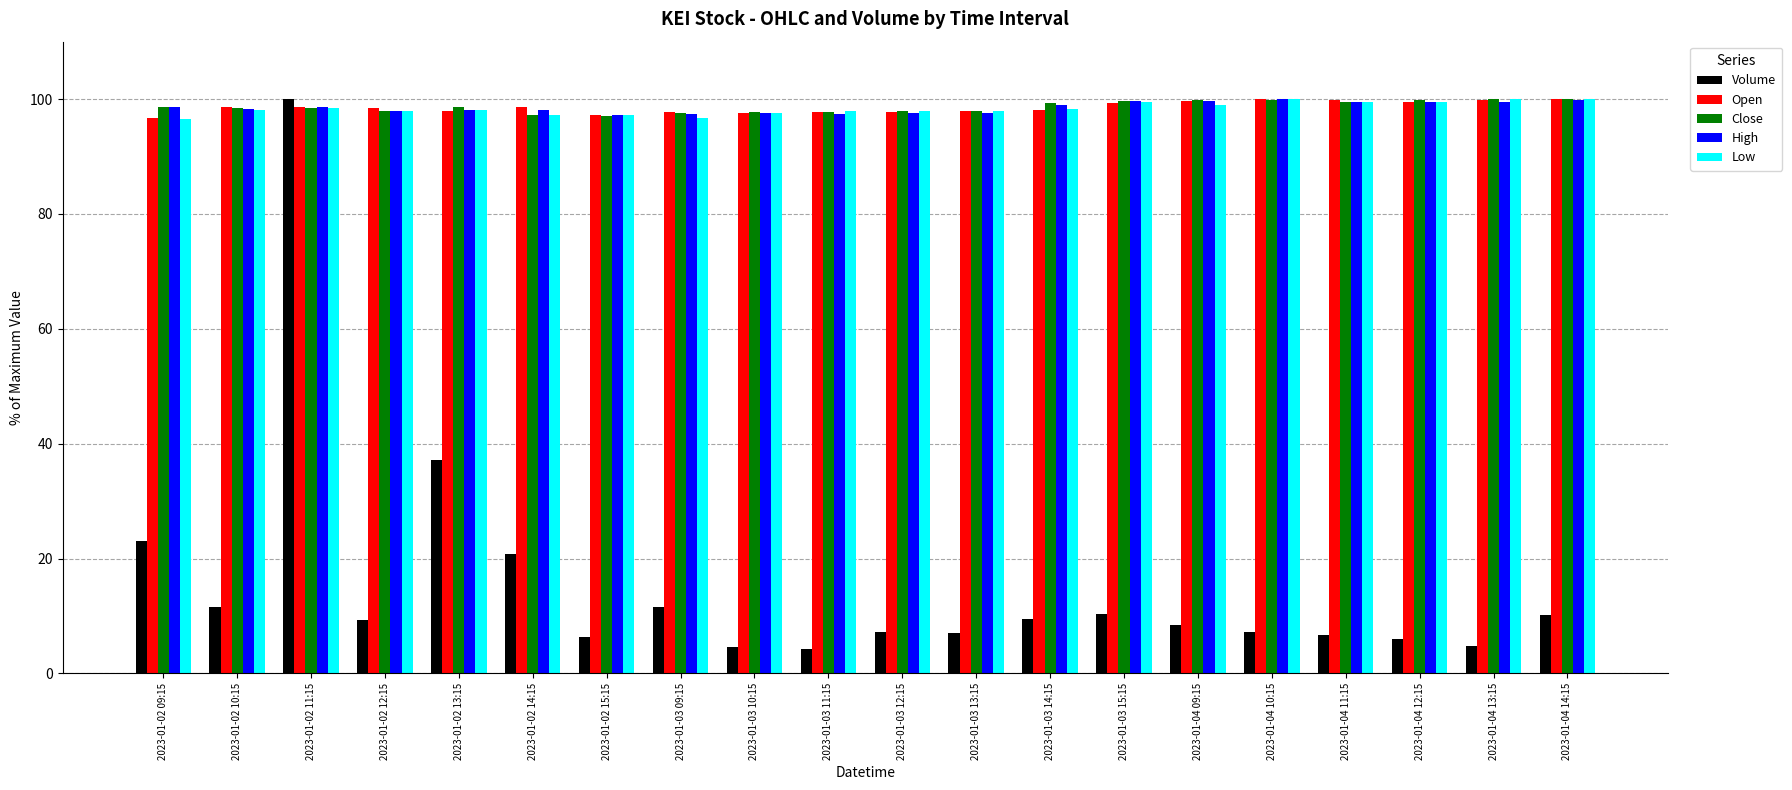

What is the label of the 12th bar from the left?

2023-01-03 13:15